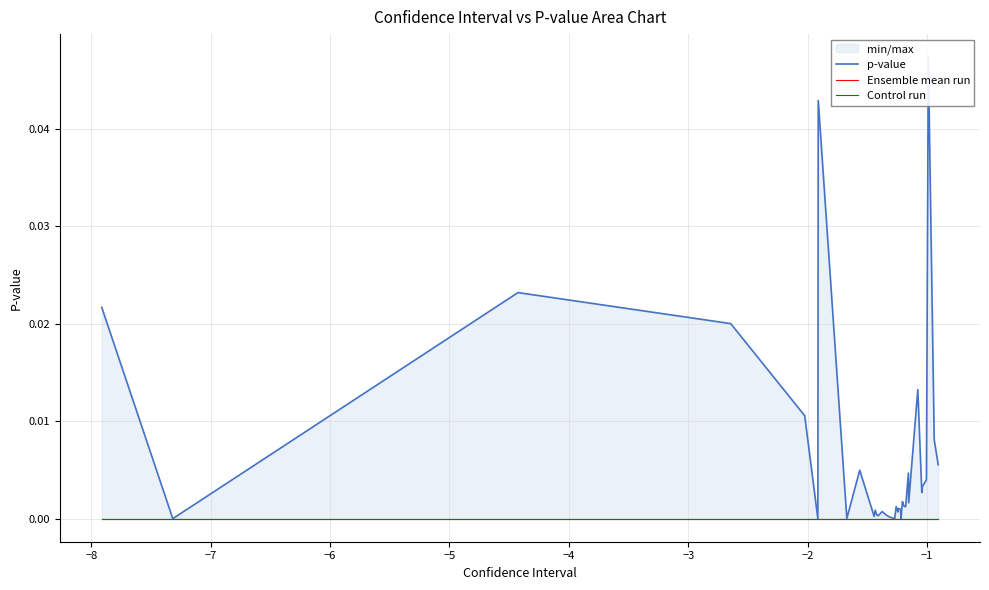

Which series has the widest spread of values?

p-value